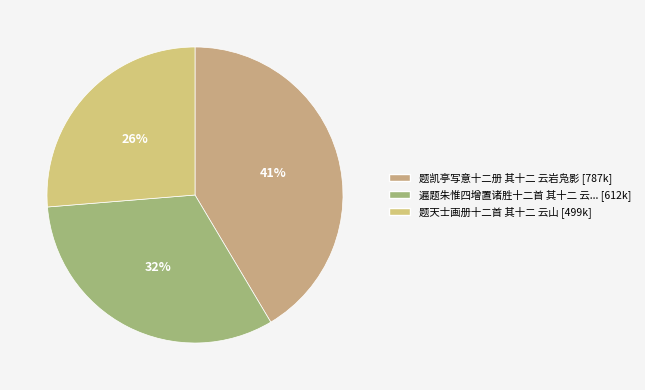

Count the number of slices in the pie.

3